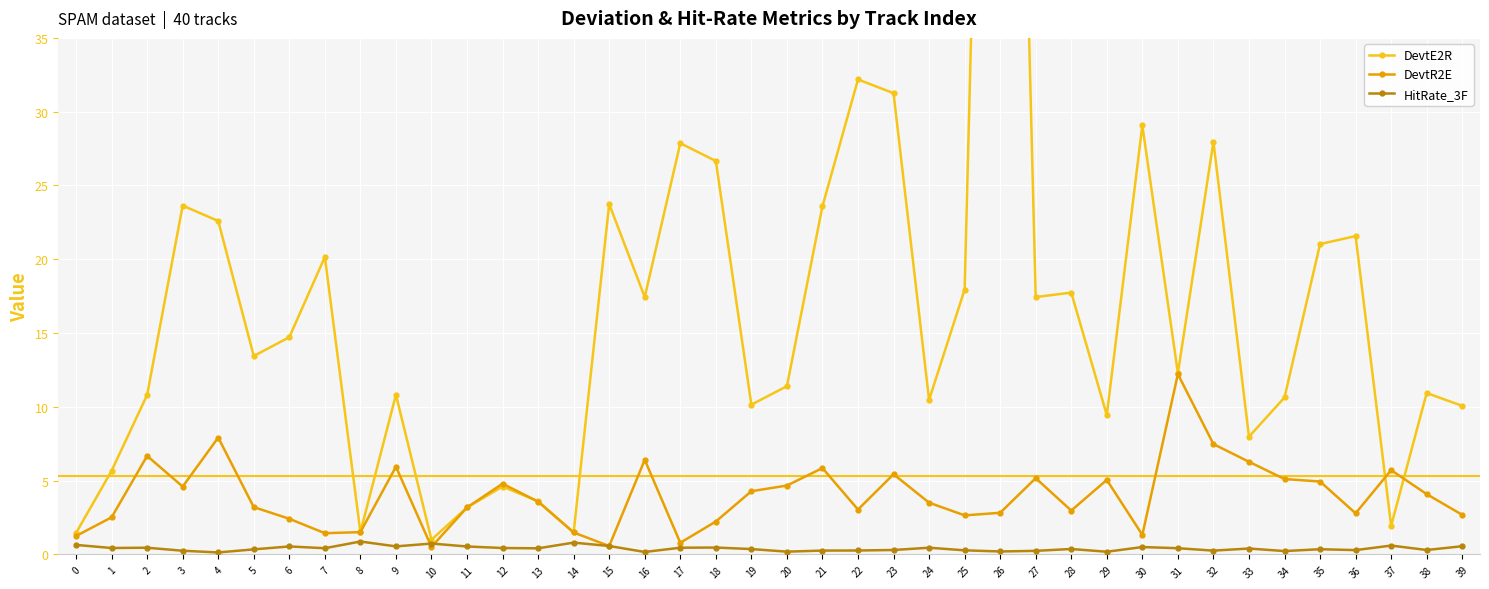

Reading left to right, what are all the values shown in this chart?

DevtE2R: 1.5	5.7	10.8	23.6	22.6	13.4	14.7	20.2	1.5	10.8	1.0	3.2	4.6	3.6	1.5	23.7	17.4	27.9	26.7	10.1	11.4	23.6	32.2	31.3	10.5	17.9	112.4	17.4	17.7	9.4	29.1	12.3	28.0	8.0	10.6	21.0	21.6	1.9	10.9	10.1
DevtR2E: 1.3	2.5	6.7	4.6	7.9	3.2	2.4	1.4	1.5	5.9	0.5	3.2	4.8	3.6	1.5	0.6	6.4	0.8	2.2	4.3	4.7	5.9	3.0	5.4	3.5	2.6	2.8	5.2	3.0	5.1	1.3	12.2	7.5	6.3	5.1	4.9	2.8	5.7	4.1	2.7
HitRate_3F: 0.6	0.4	0.5	0.2	0.1	0.3	0.5	0.4	0.9	0.5	0.7	0.5	0.4	0.4	0.8	0.6	0.2	0.5	0.5	0.4	0.2	0.3	0.3	0.3	0.5	0.3	0.2	0.2	0.4	0.2	0.5	0.4	0.3	0.4	0.2	0.4	0.3	0.6	0.3	0.6